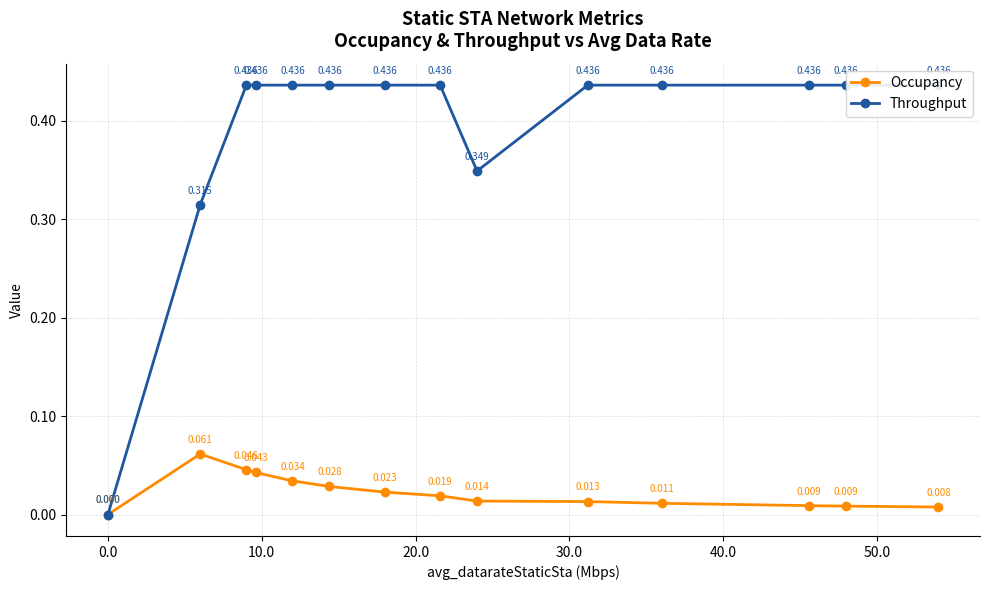

True or false: Occupancy has more than 0 interior local peaks.

True